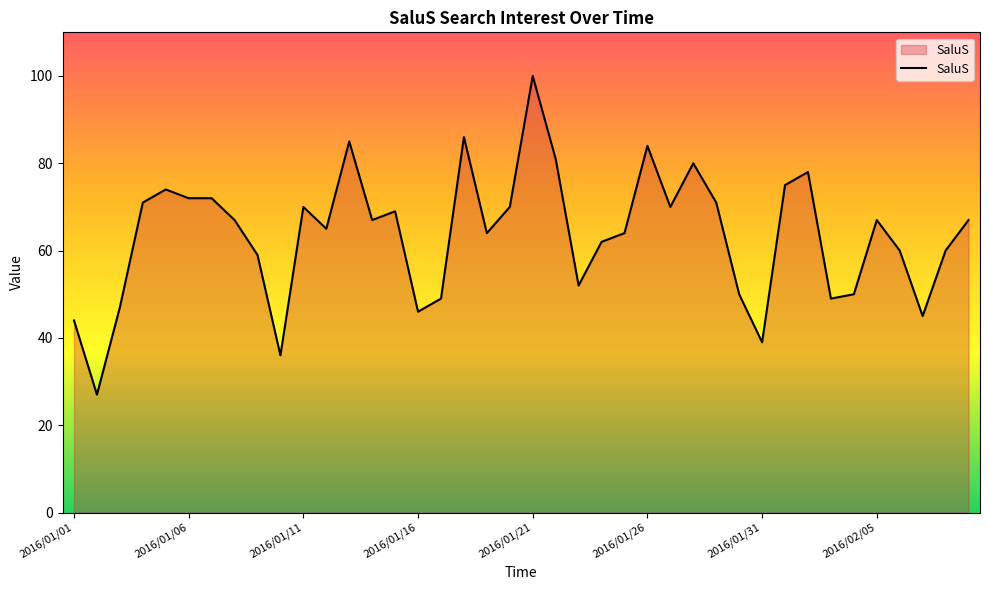

What is the greatest value displayed?

100